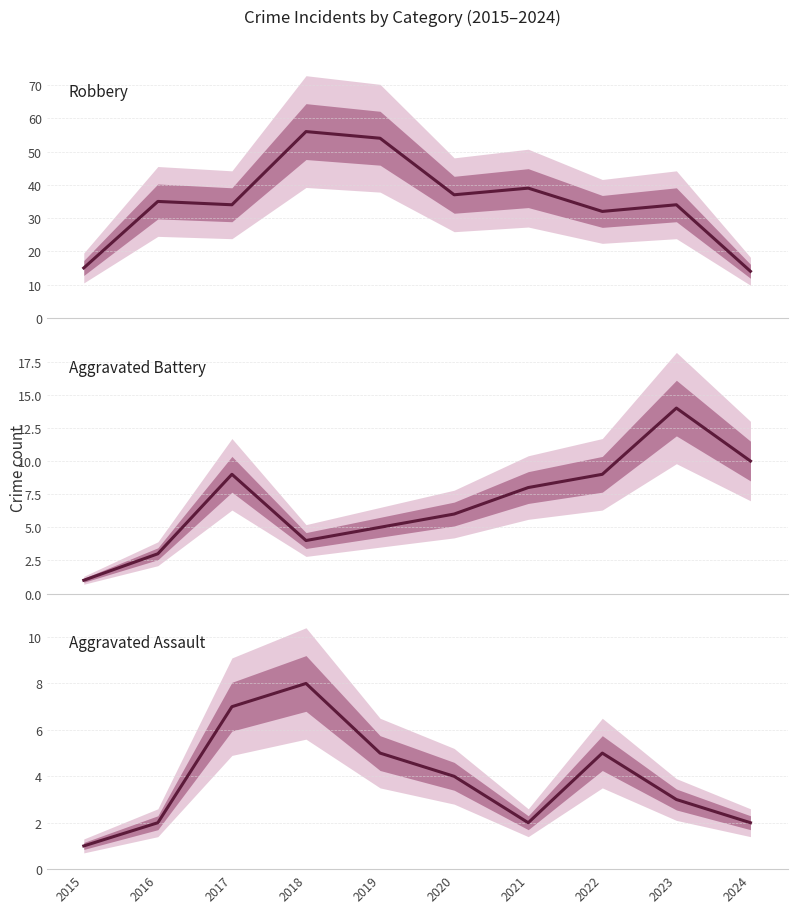

True or false: Robbery and Aggravated Assault intersect in this chart.

False